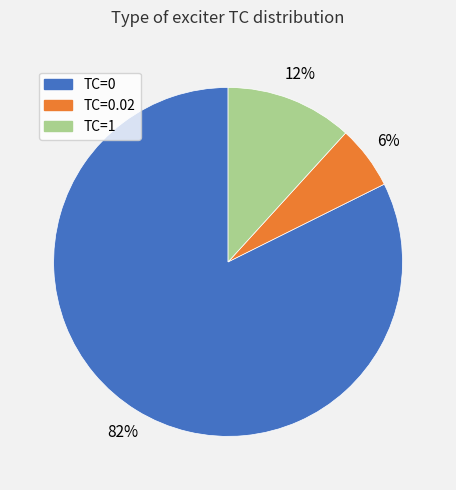

To the nearest percent, what is the average slice percentage?

33%